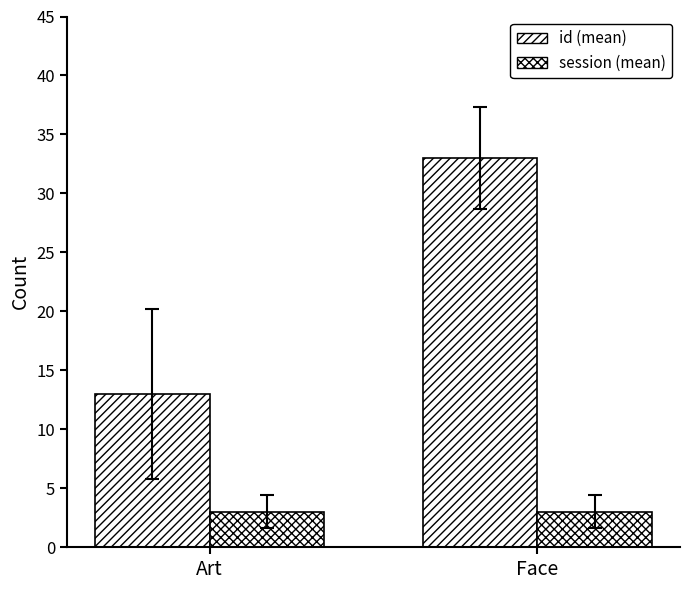

Which series has the largest range (max minus min)?

id (mean)